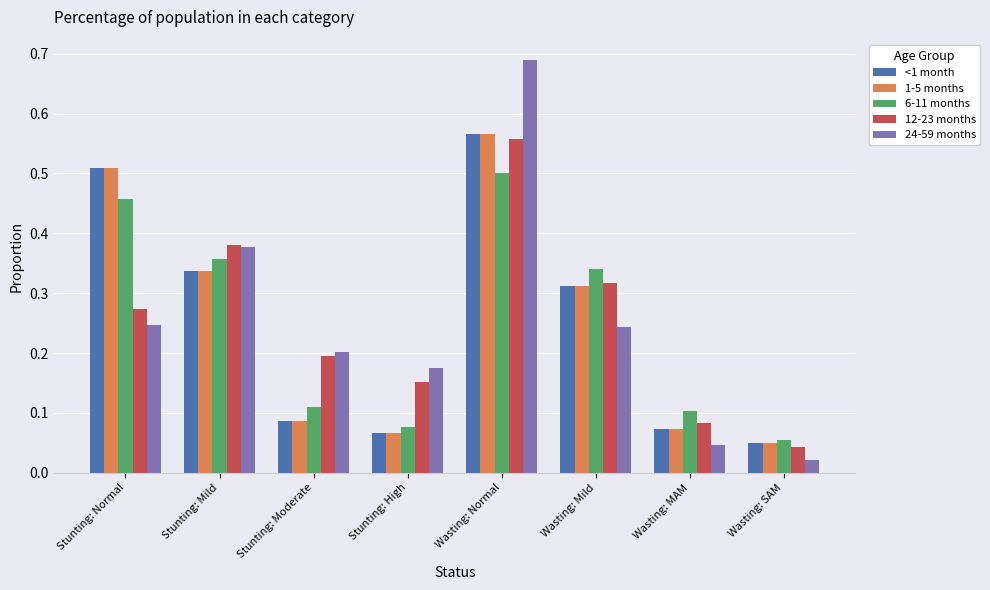

The 24-59 months series shows 0.2 at Wasting: Mild. True or false?

True